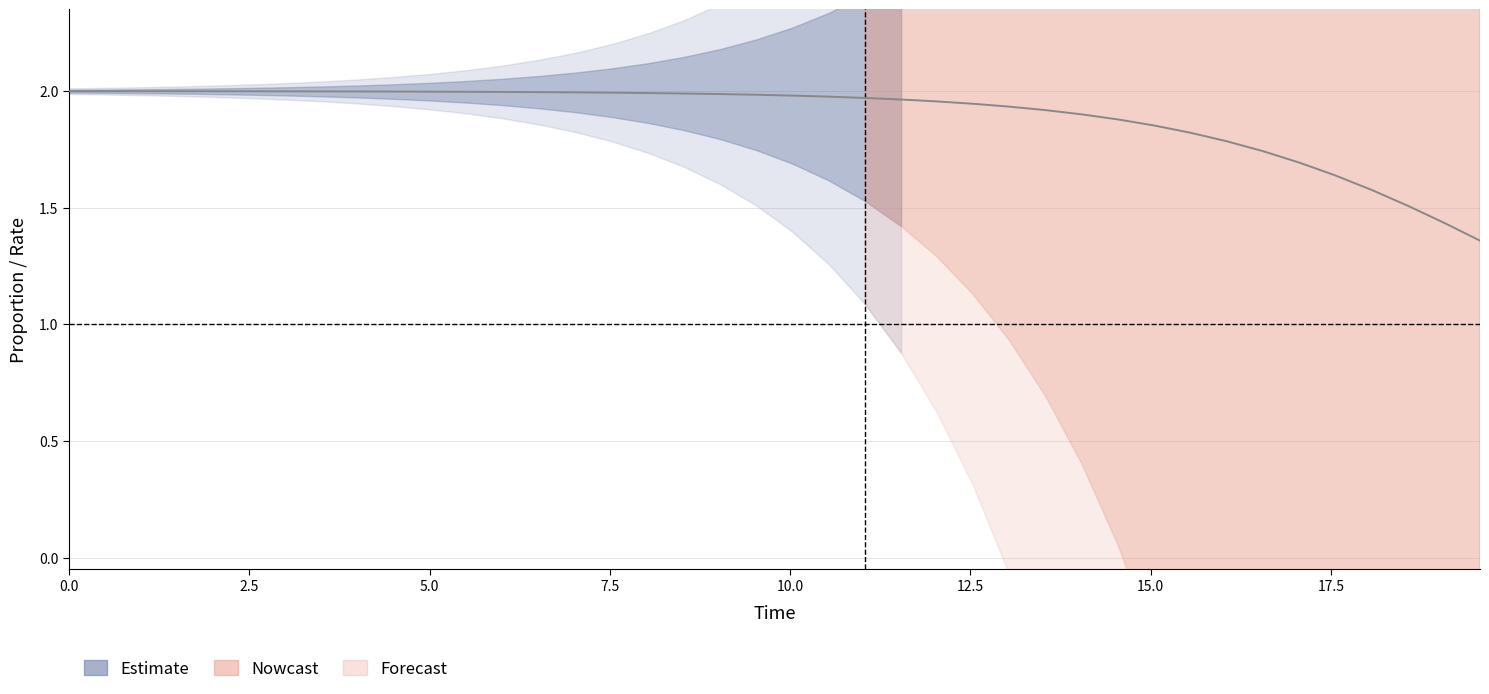

Reading left to right, transcribe all the data shown in this chart.

2.0	2.0	2.0	2.0	2.0	2.0	2.0	2.0	2.0	2.0	2.0	2.0	2.0	2.0	2.0	2.0	2.0	2.0	2.0	2.0	2.0	2.0	2.0	2.0	2.0	1.9	1.9	1.9	1.9	1.9	1.9	1.8	1.8	1.7	1.7	1.6	1.6	1.5	1.4	1.4